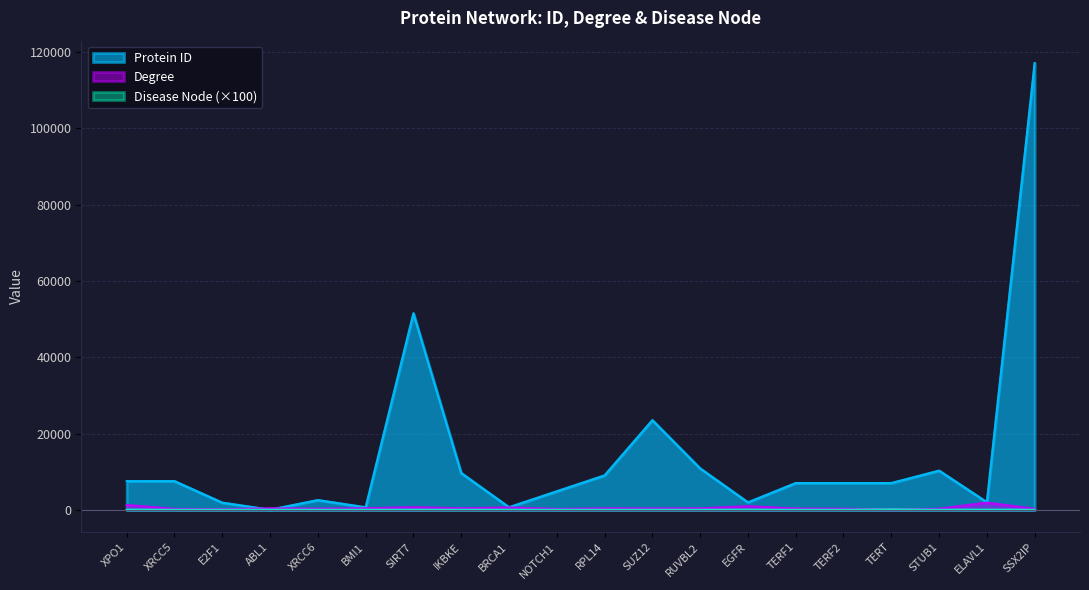

Reading right to left, list all the values displayed in this chart.

Protein ID: 117178	1994	10273	7013	7014	7013	1956	10856	23512	9025	4851	672	9641	51547	648	2547	25	1869	7520	7514
Degree: 248	1866	258	88	267	323	926	367	338	370	211	609	392	666	399	285	389	142	233	1256
Disease Node: 0	0	0	100	0	0	0	0	0	0	0	0	0	0	0	0	0	0	0	0